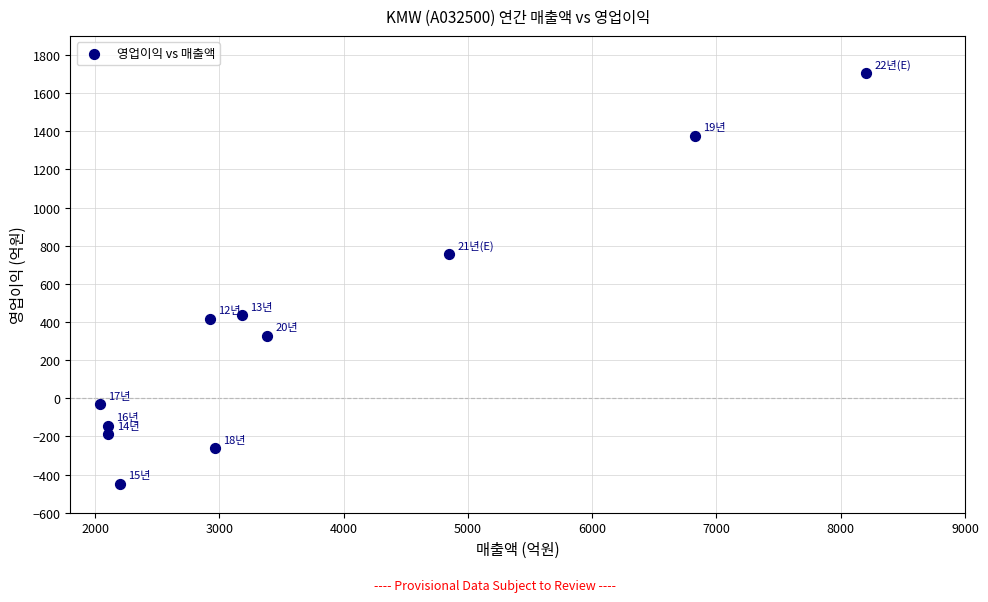

What Y value in the scatter plot is closest to 628?

756.0